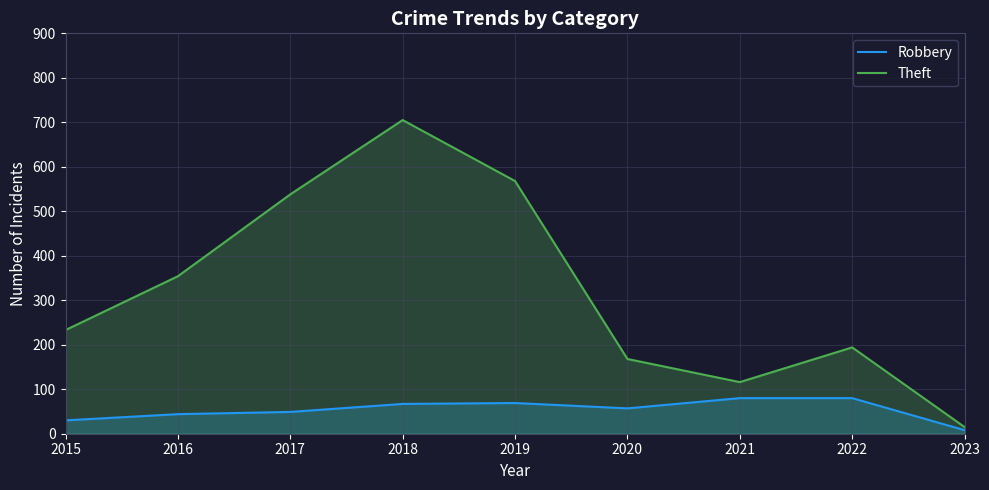

True or false: Theft and Robbery cross at least once.

False